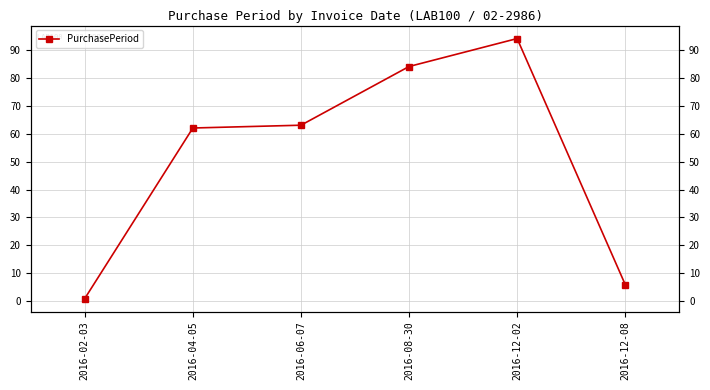

What is the difference between the values at 2016-08-30 and 2016-06-07?

21